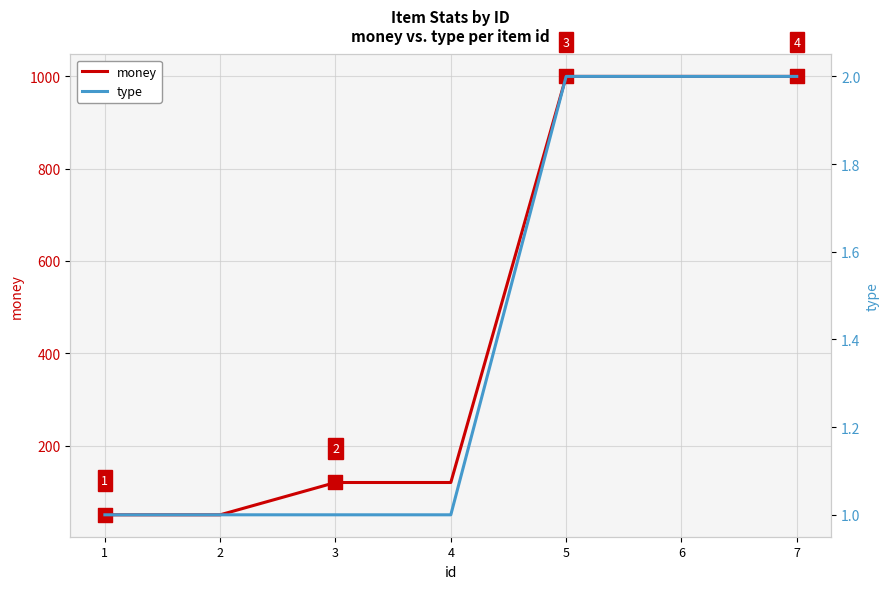

Is the value of money at 3 greater than the value of type at 4?

Yes